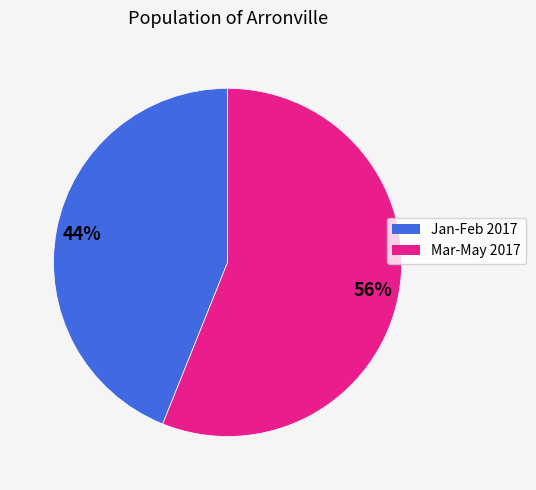

To the nearest percent, what is the average slice percentage?

50%